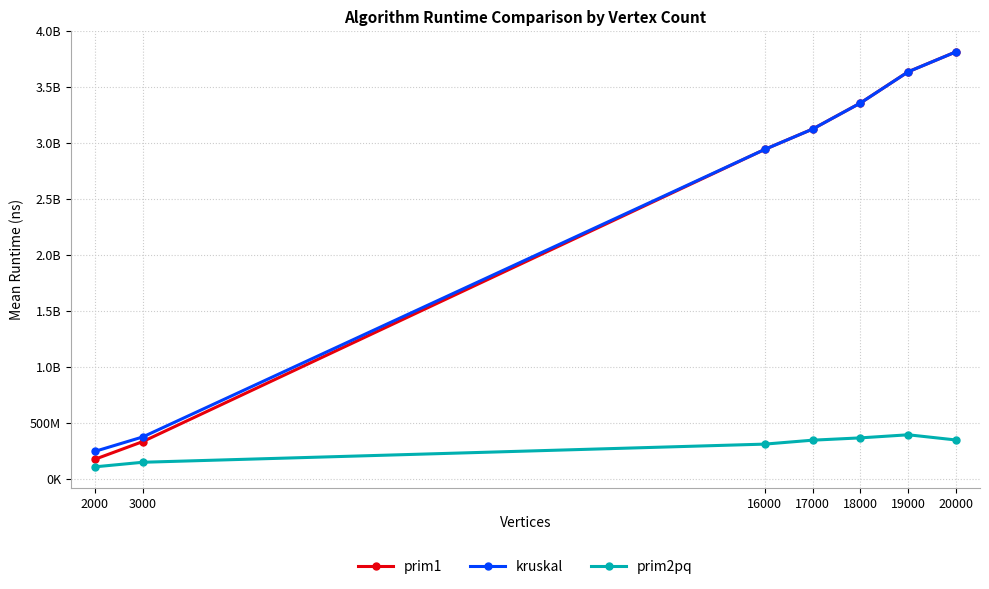

Is this an area chart (filled region under the line)?

No